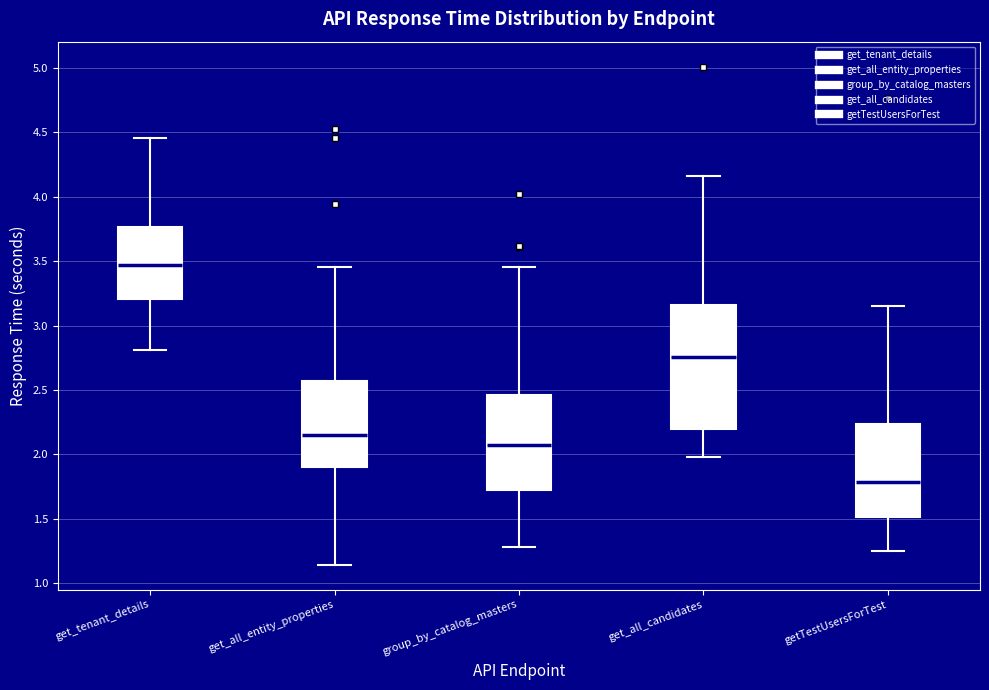

Which box's median line is the highest?

get_tenant_details